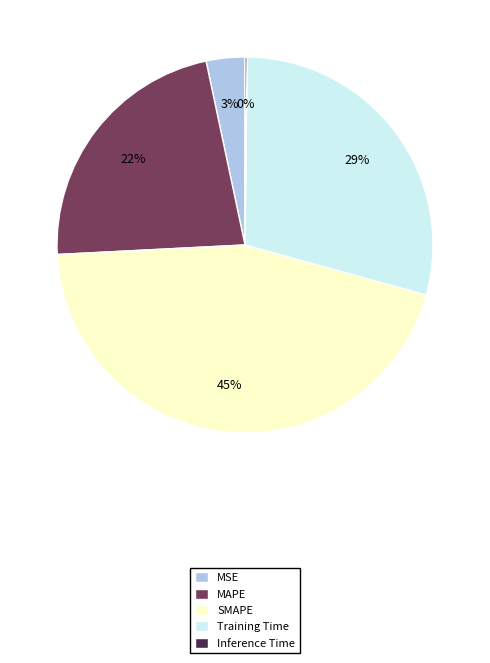

The MAPE slice represents 22% of the pie. True or false?

True